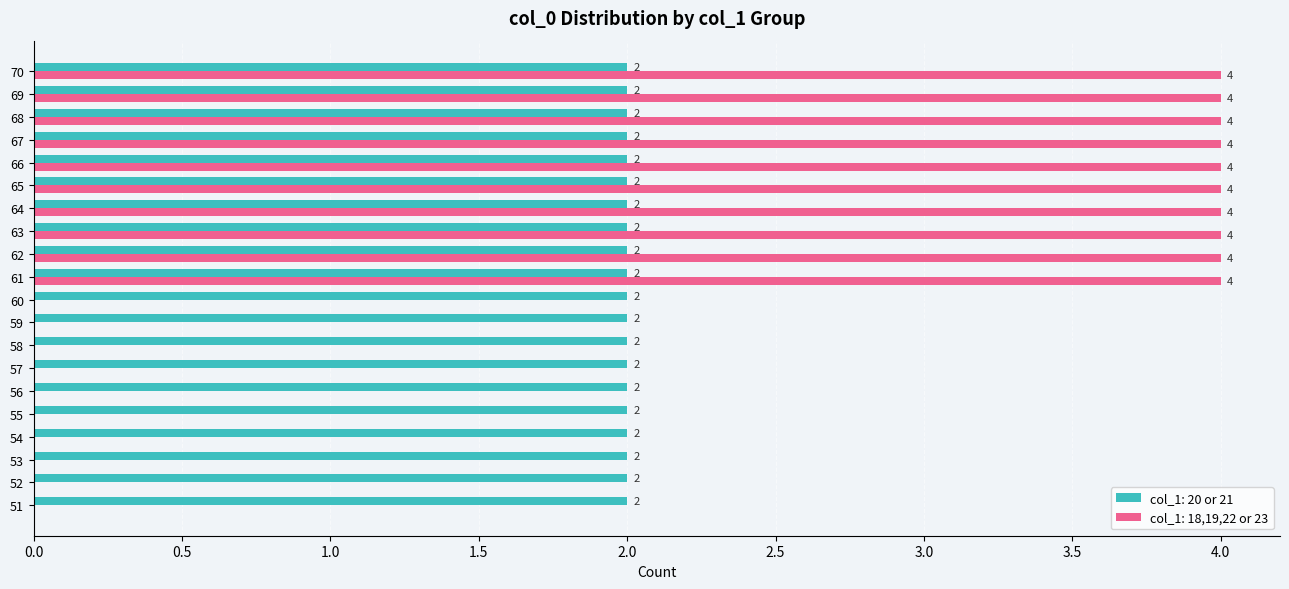

Is the value of col_1: 18,19,22 or 23 at 69 greater than the value of col_1: 20 or 21 at 52?

Yes